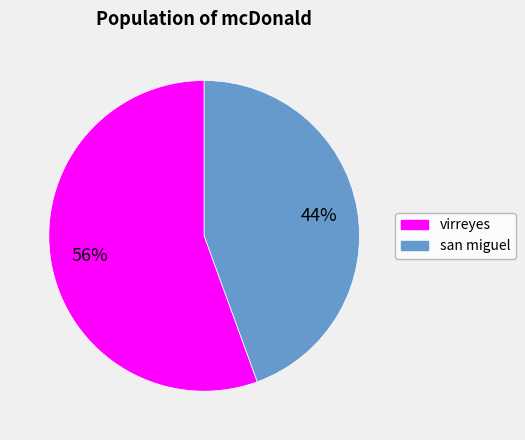

Is it true that san miguel is 44% of the pie?

True